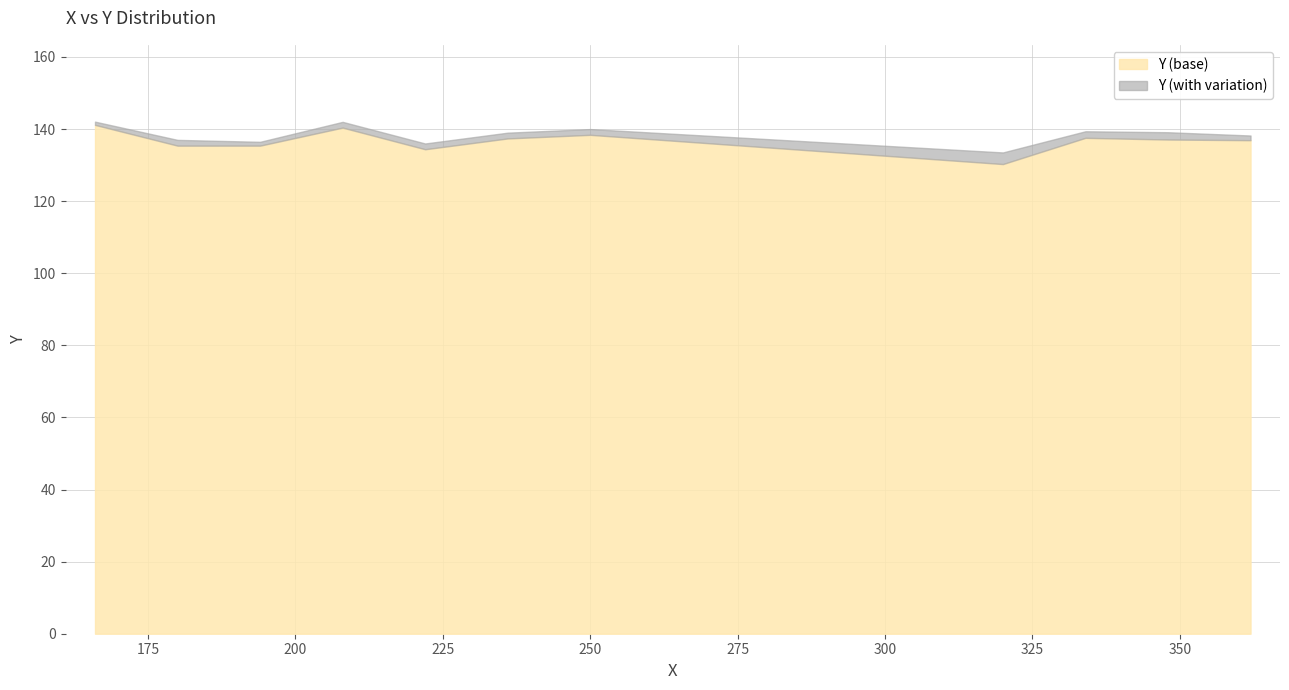

The value at 329 is 212. True or false?

False